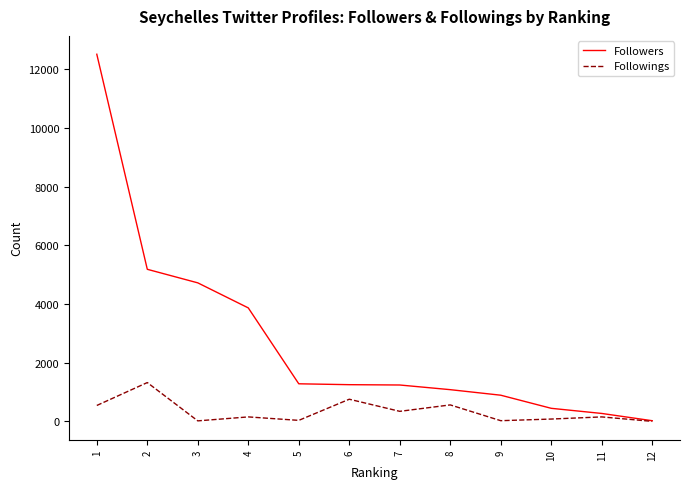

Where is the first local minimum for Followings?

3